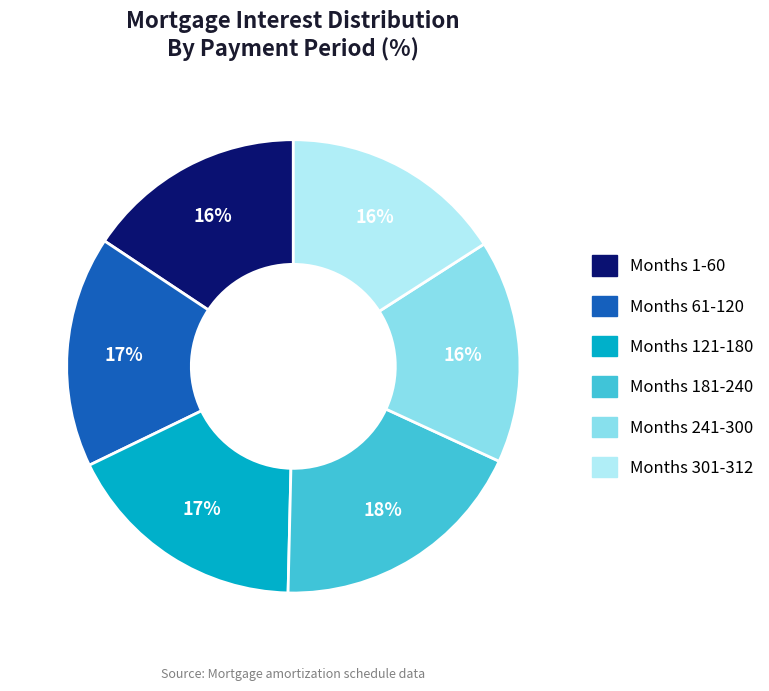

Is it true that Months 301-312 is 16% of the pie?

True